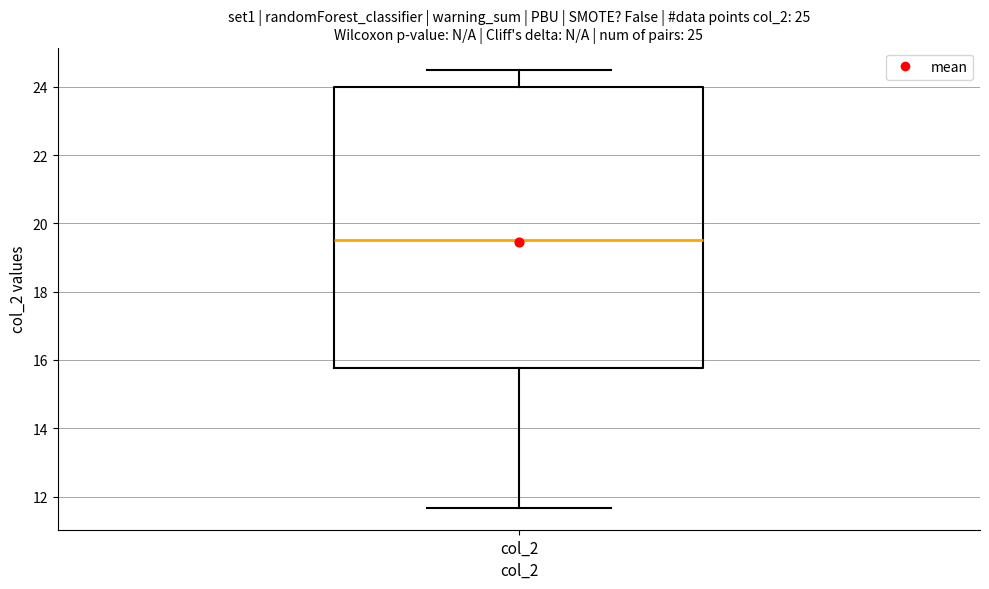

Transcribe this box plot: give where the median line is, the range the box spans, and where the two whiskers end, as read against the y-axis. The values are not printed on the chart, so give them approximately, as read against the axis.

median 19.6, box 15.8 to 24.0, whiskers 11.6 to 24.6